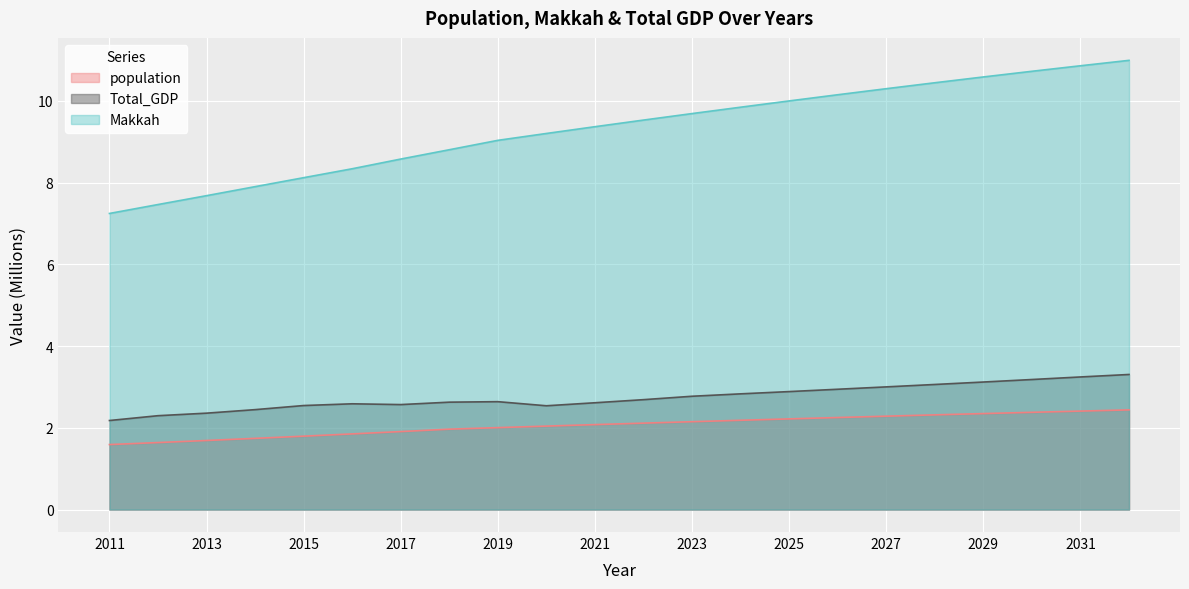

Which category has the lowest value in the population series?

2011